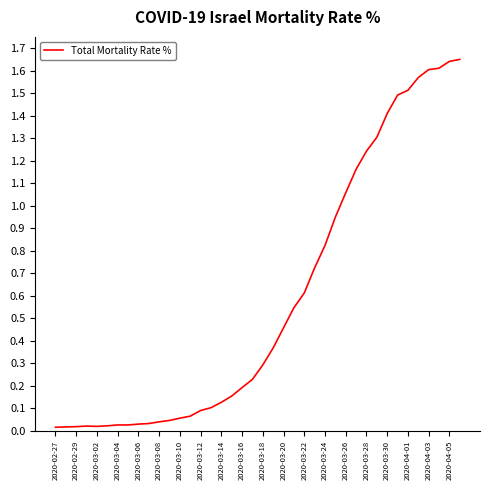

Is this an area chart (filled region under the line)?

No